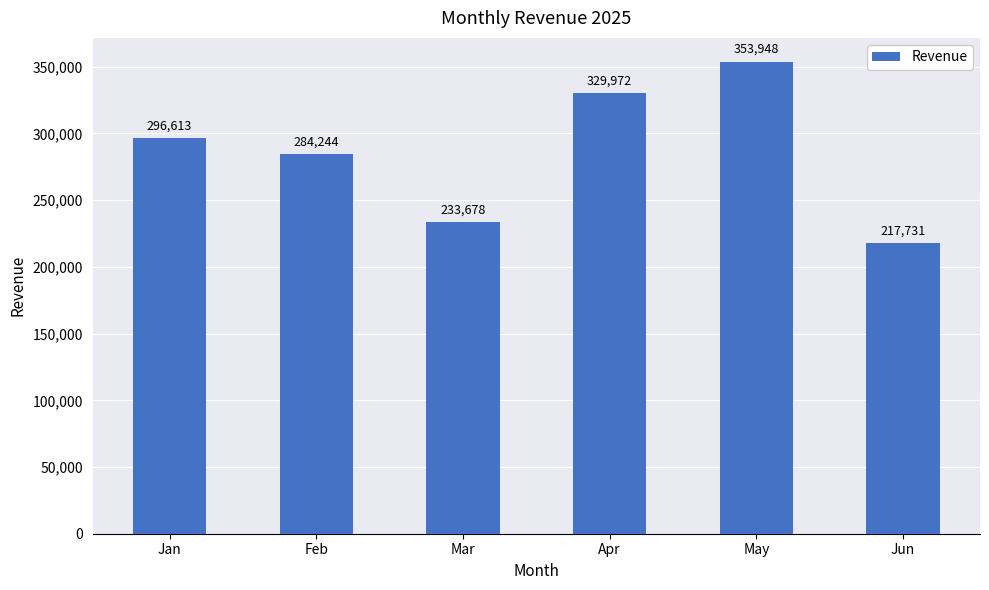

The value at May is 353948. True or false?

True